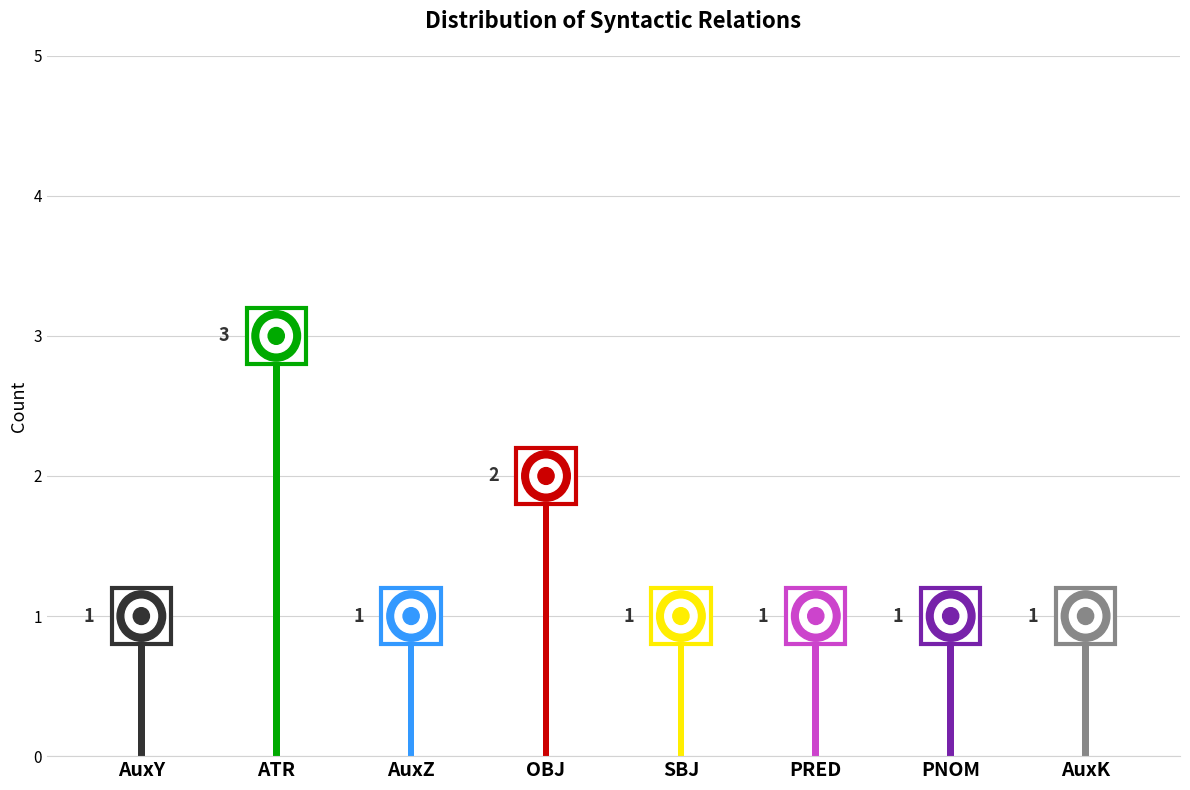

What position from the left is PNOM?

7